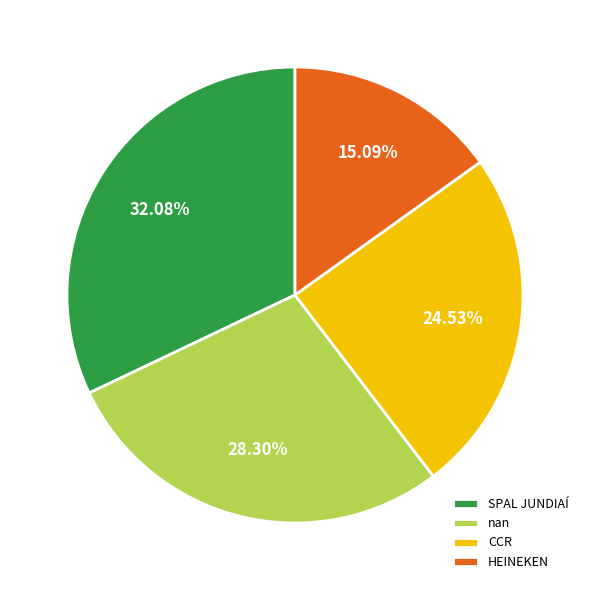

To the nearest percent, what portion does HEINEKEN represent?

15%